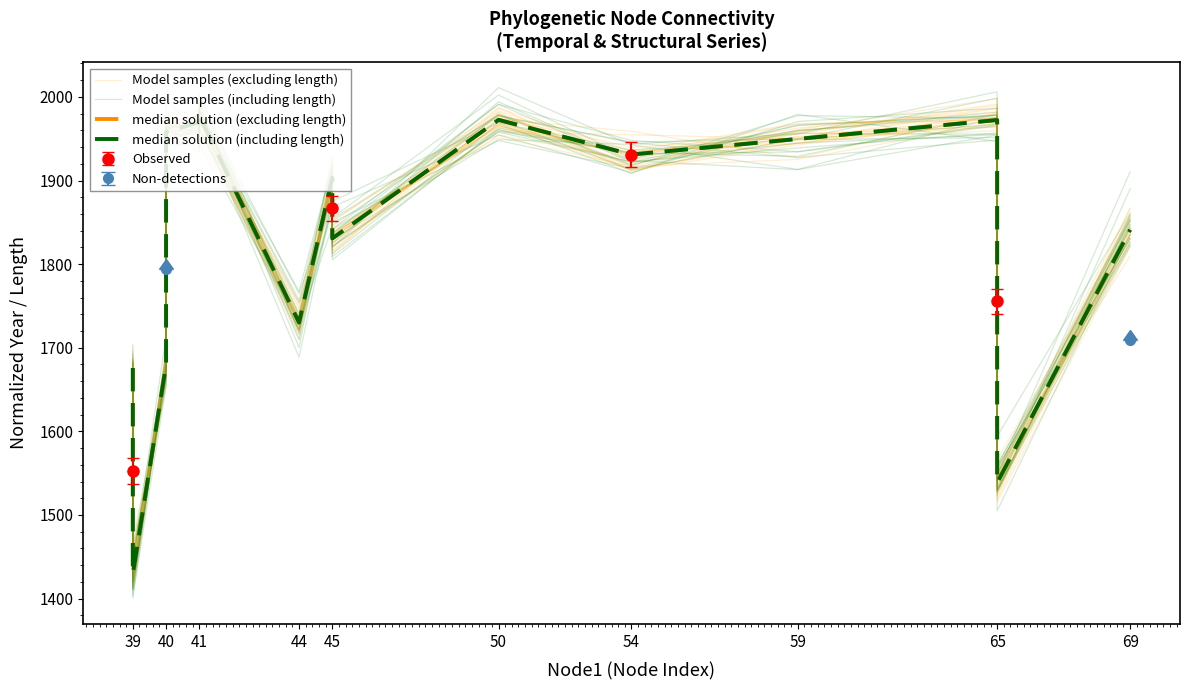

The value of Observed at 65 is 825.8. True or false?

False